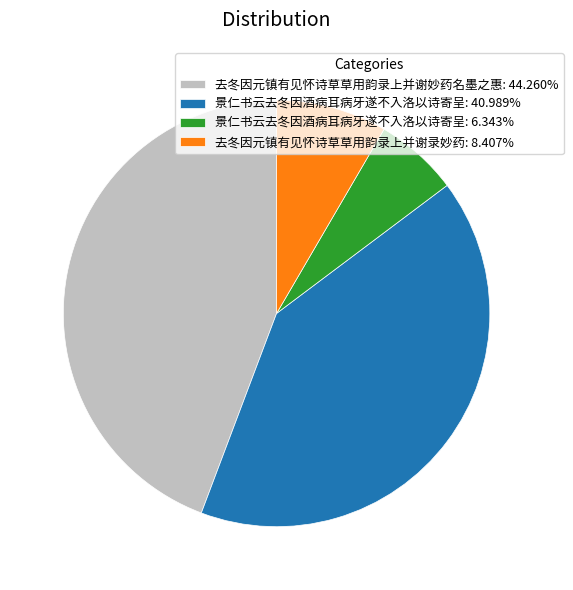

Is there a majority slice in this chart?

No